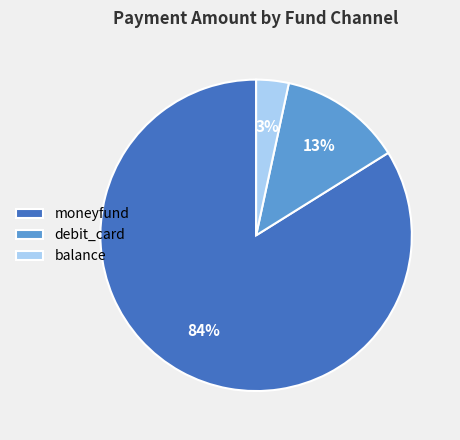

Do moneyfund and balance together represent more than half of the pie?

Yes